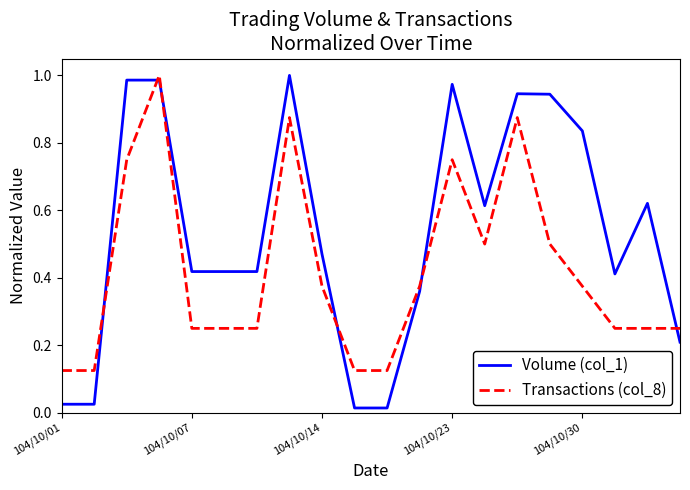

Which series has the largest total across all categories?

Volume (col_1)